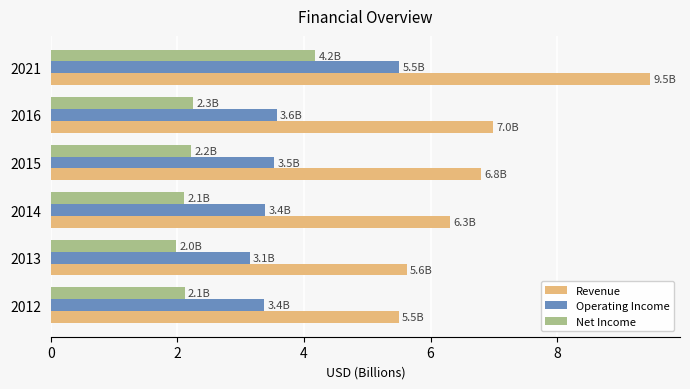

At which label does Revenue reach its peak?

2021